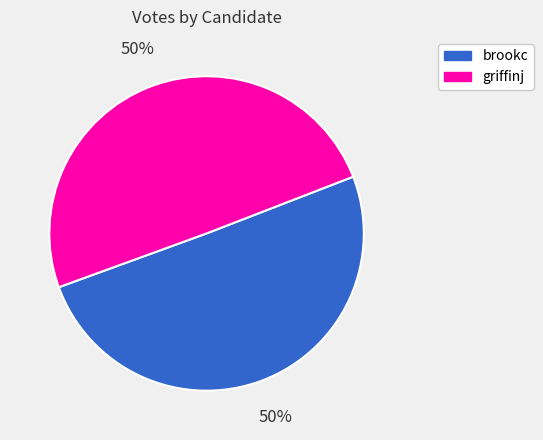

What is the ratio of the value at brookc to the value at griffinj?

1.0